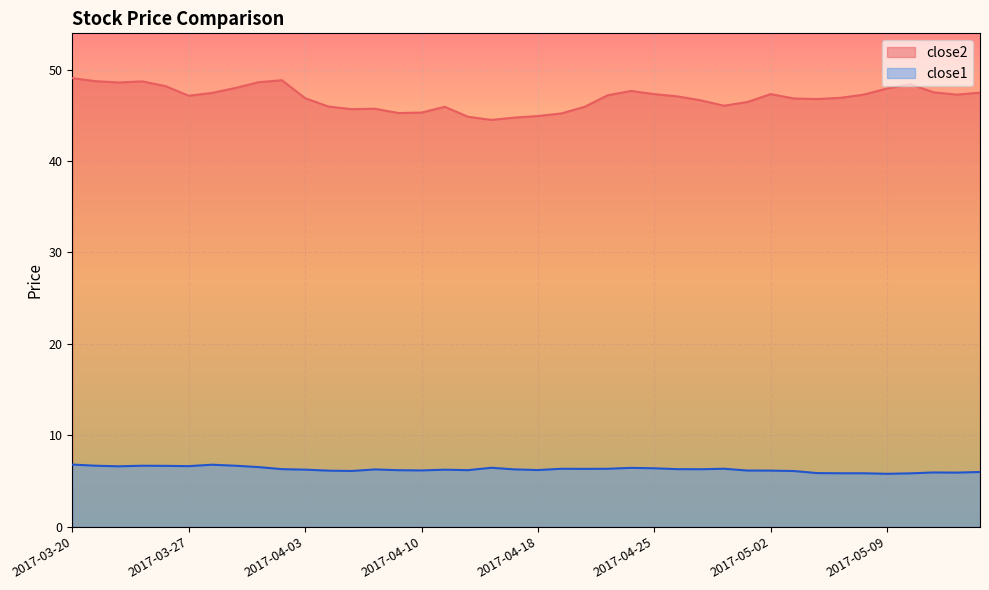

Where is close2 nearest to the value 46?

2017-04-04